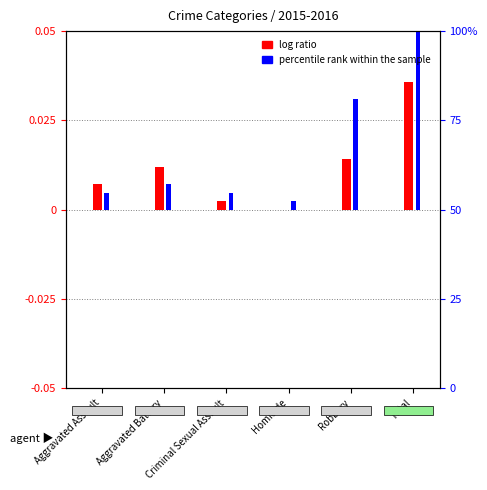

Which series has the widest spread of values?

percentile rank within the sample